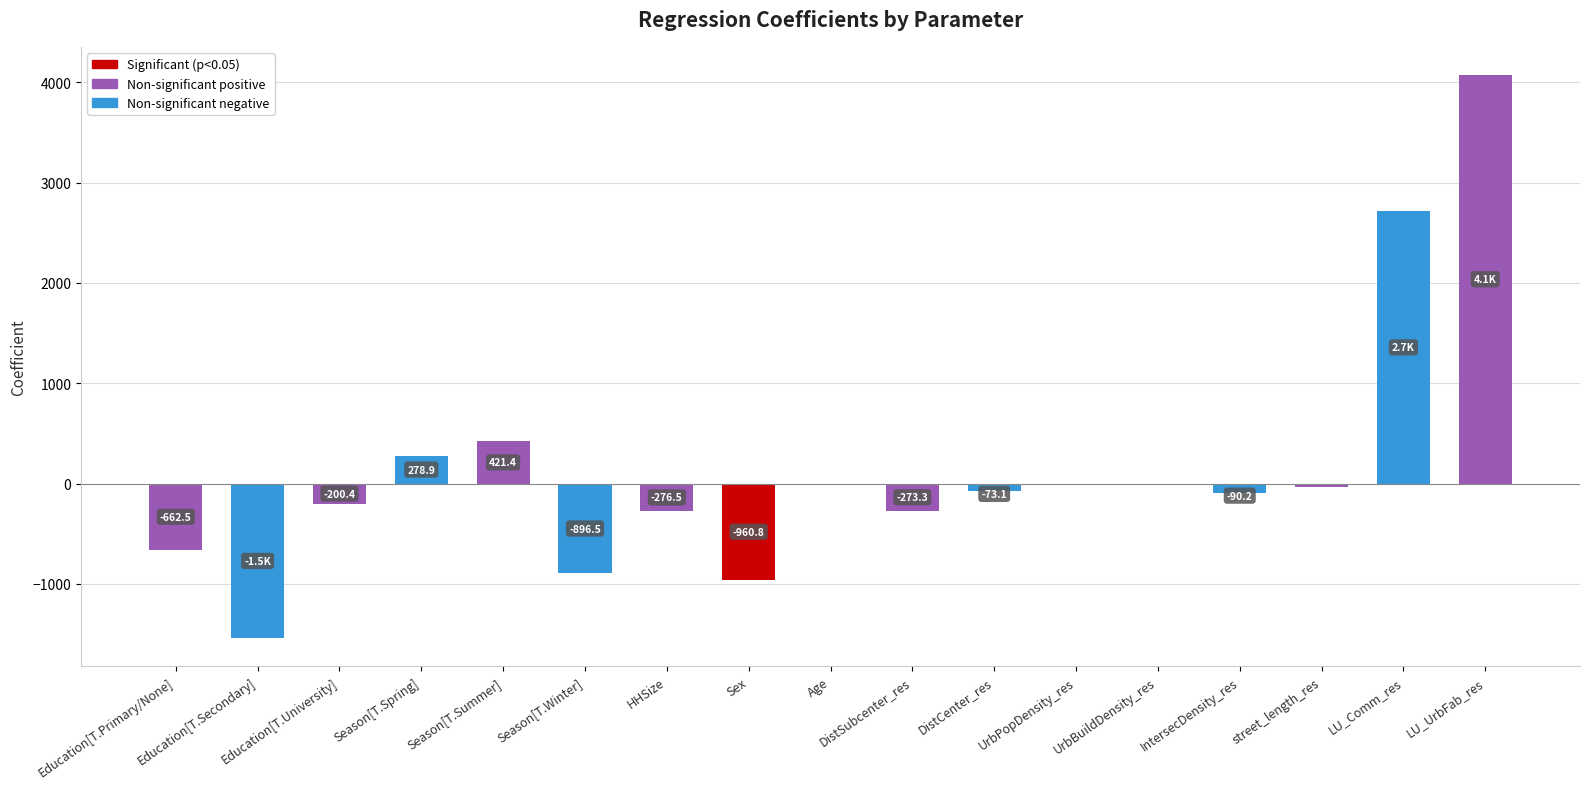

How many data points does each series have?

17